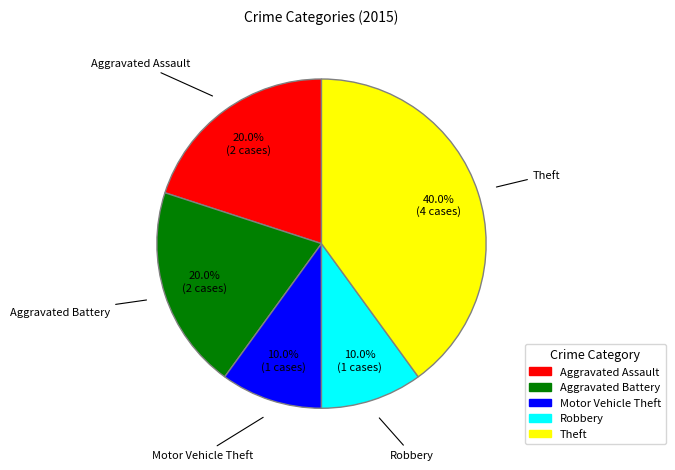

To the nearest percent, what percentage of the pie is Robbery?

10%